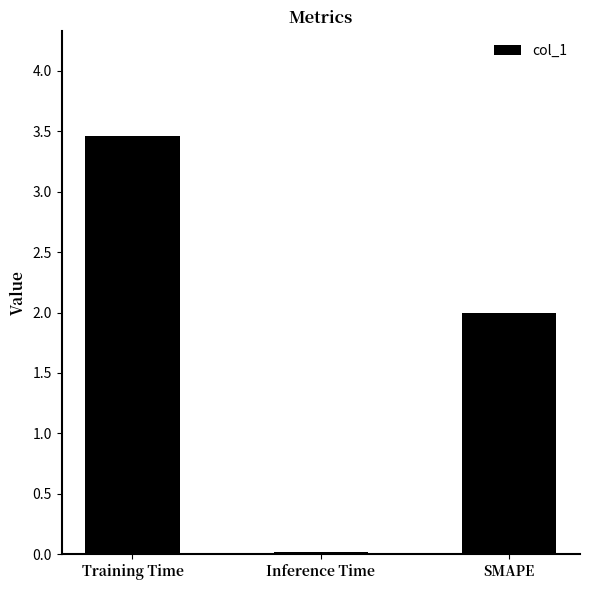

What is the approximate value at SMAPE?

2.0